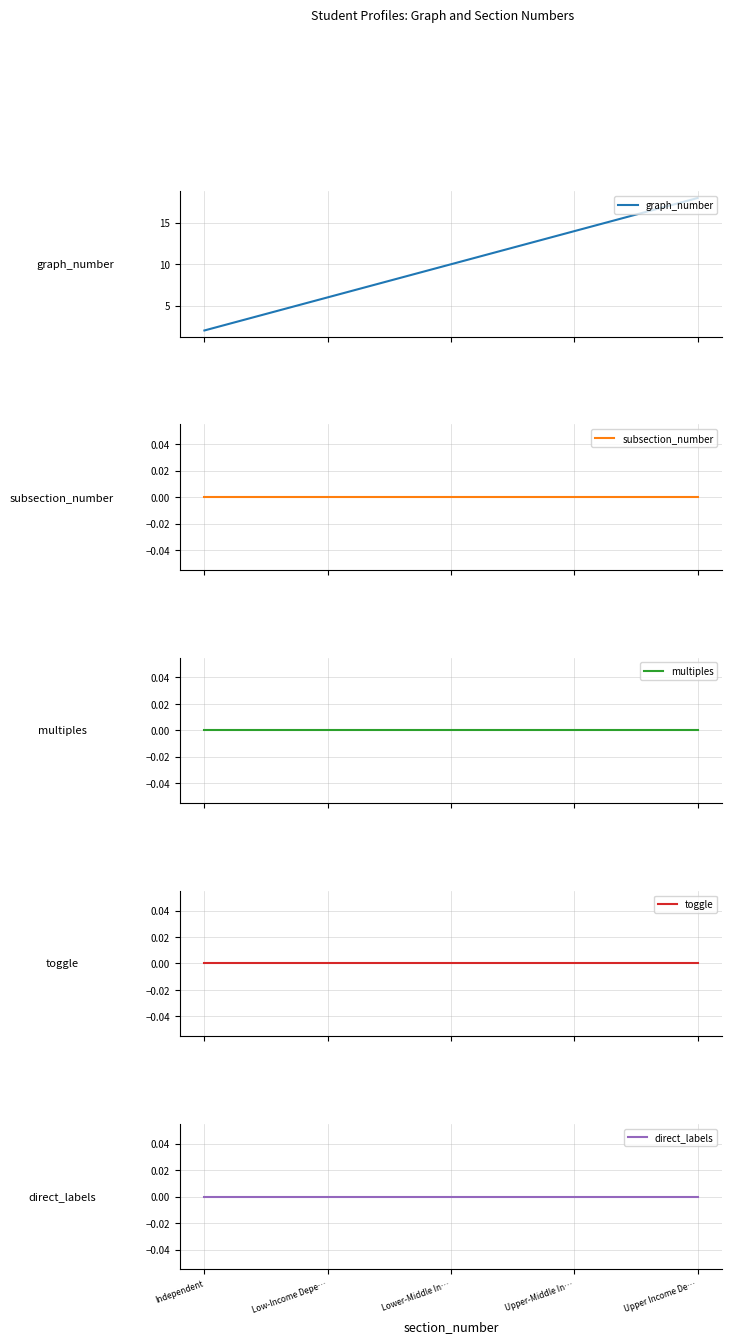

At how many categories does at least one series exceed 3?

4